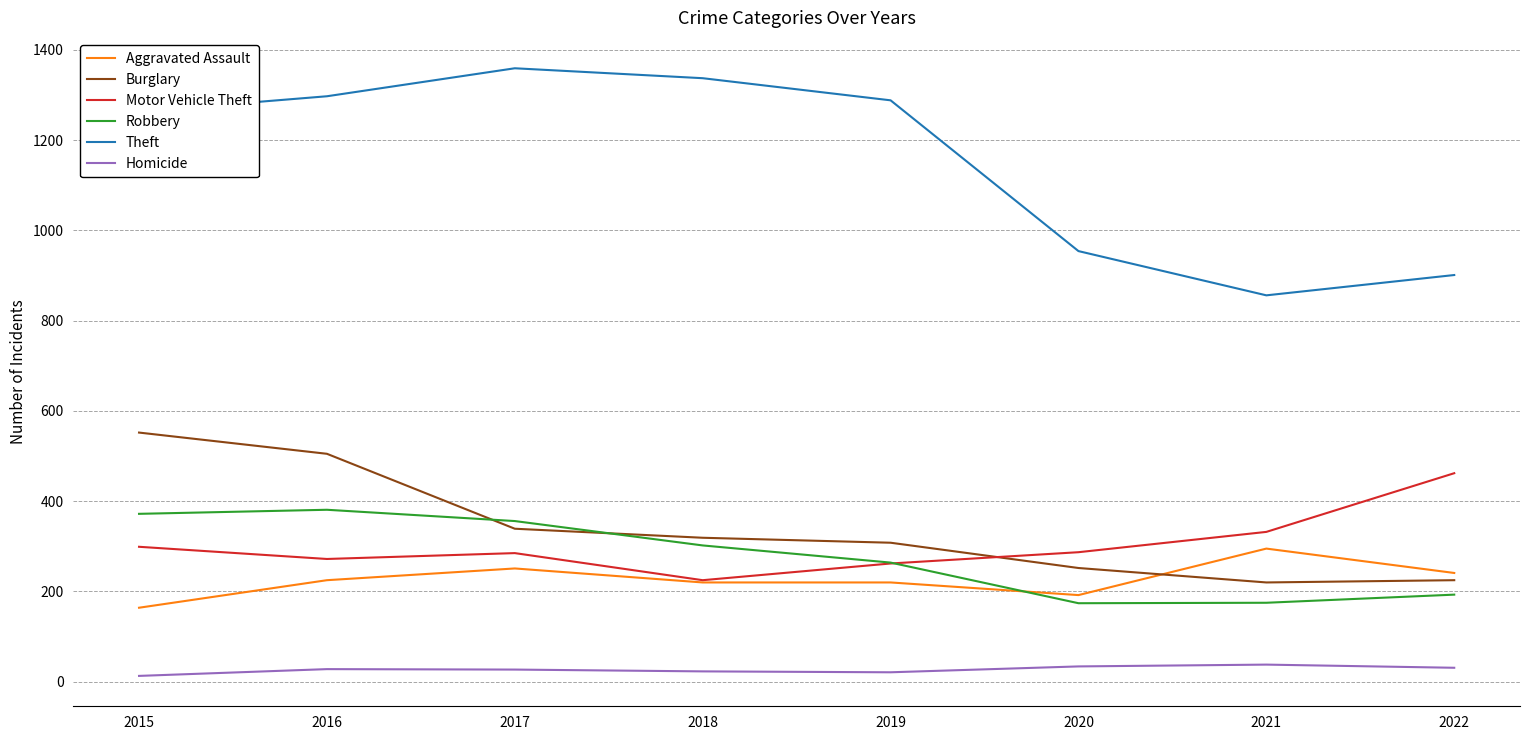

True or false: Robbery and Homicide intersect in this chart.

False